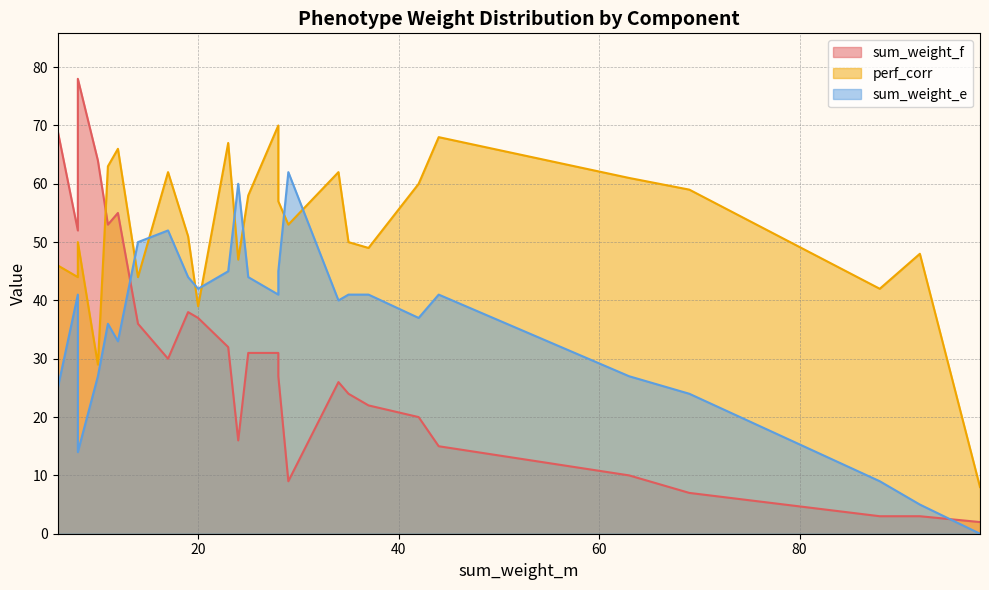

Does the chart have visible grid lines?

Yes